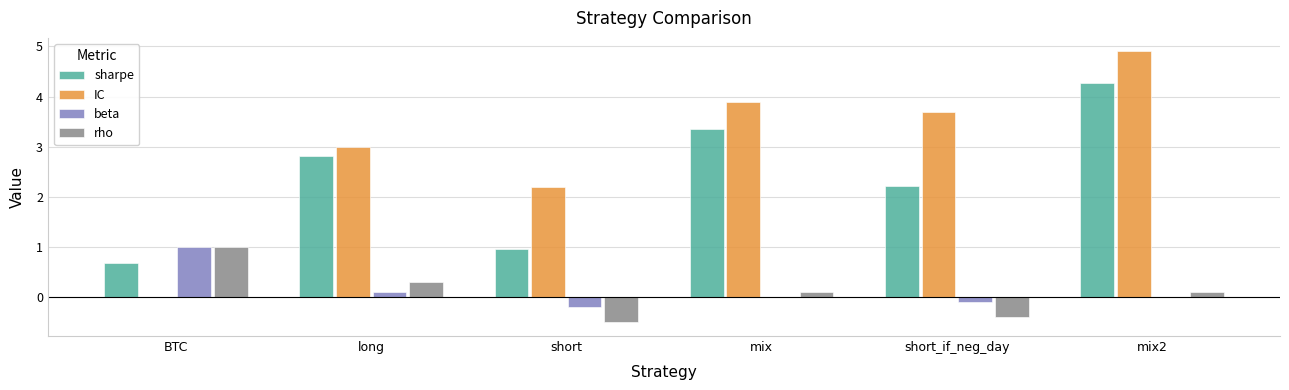

Read the IC value at mix2.

4.9